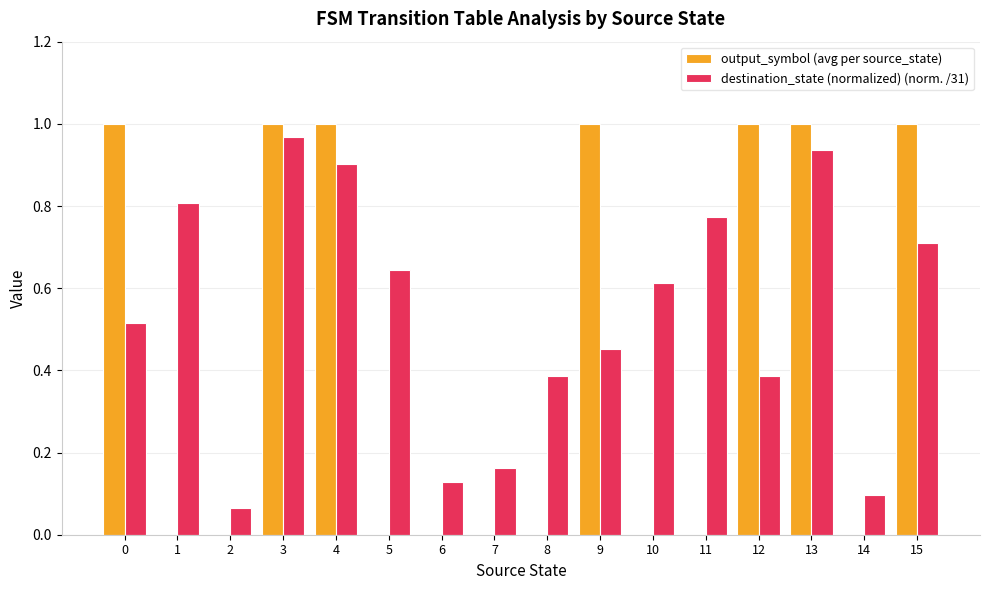

Is the value of output_symbol (avg per source_state) at 5 greater than the value of destination_state (normalized) (norm. /31) at 6?

No